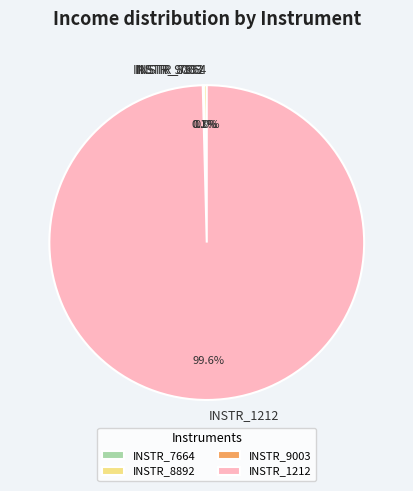

What is the largest slice in the pie chart?

INSTR_1212